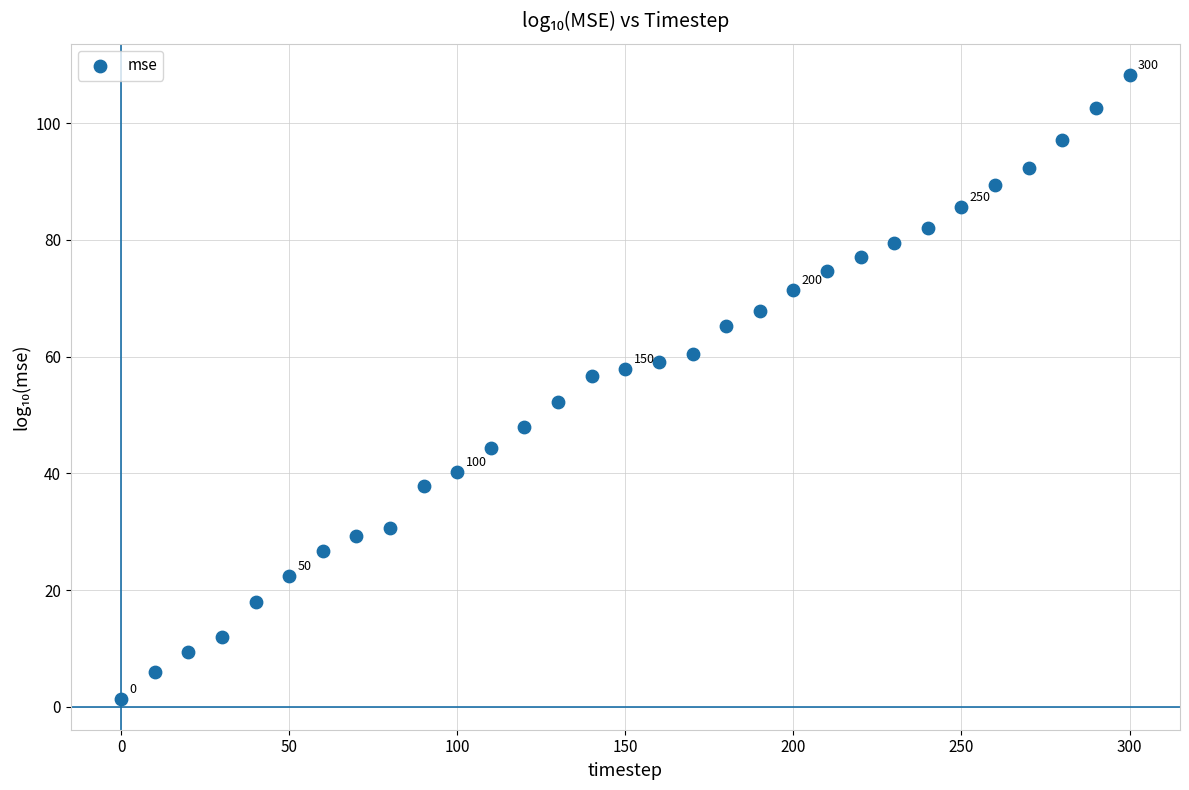

What is the range of Y values (max minus min)?

106.8